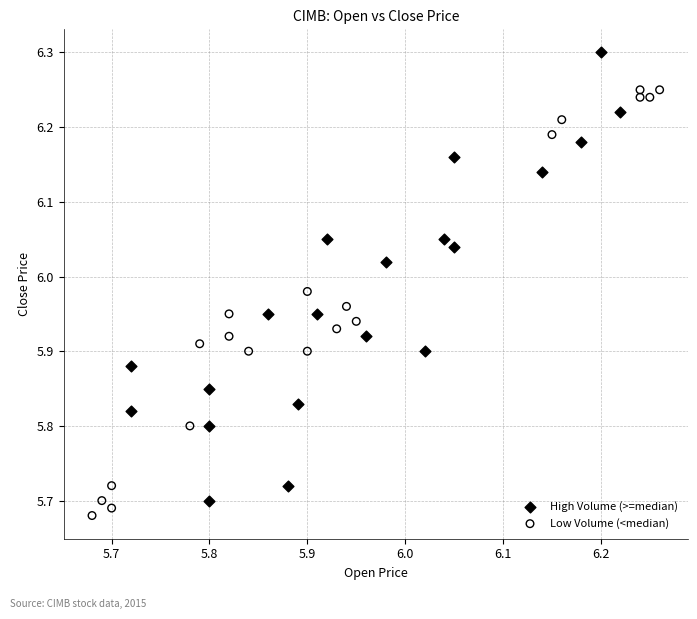

What are all the series names shown in the legend?

High Volume (>=median), Low Volume (<median)